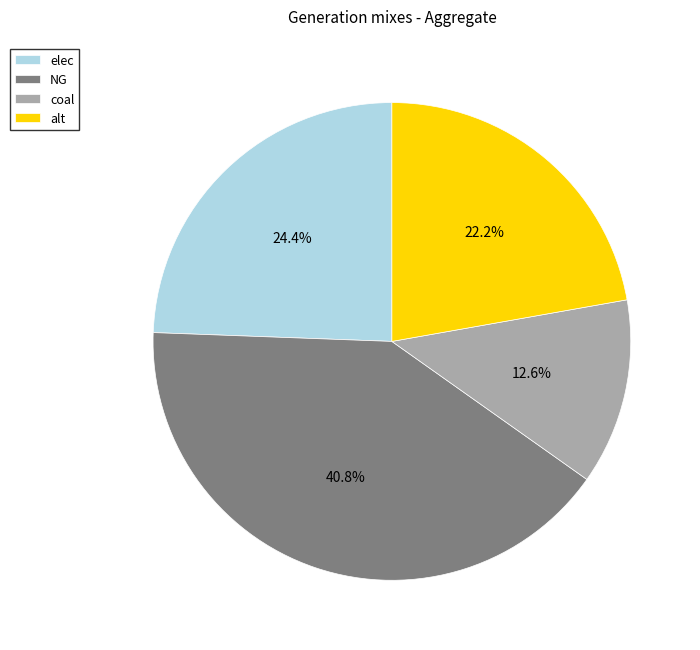

Is it true that NG is 41% of the pie?

True